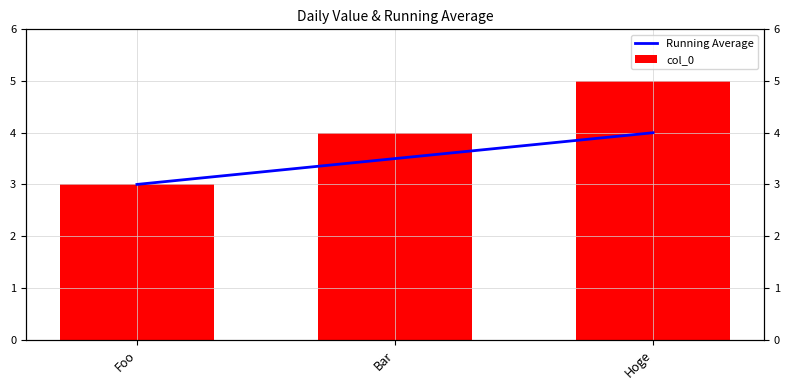

What is the sum of all Running Average values?

10.5